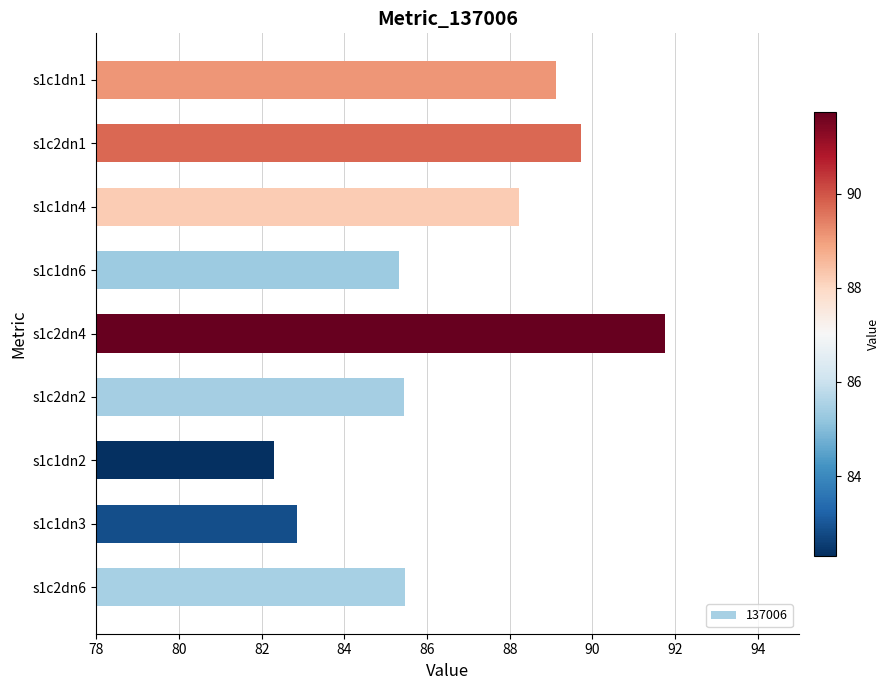

Is it true that the value at s1c2dn1 is 89.7?

True